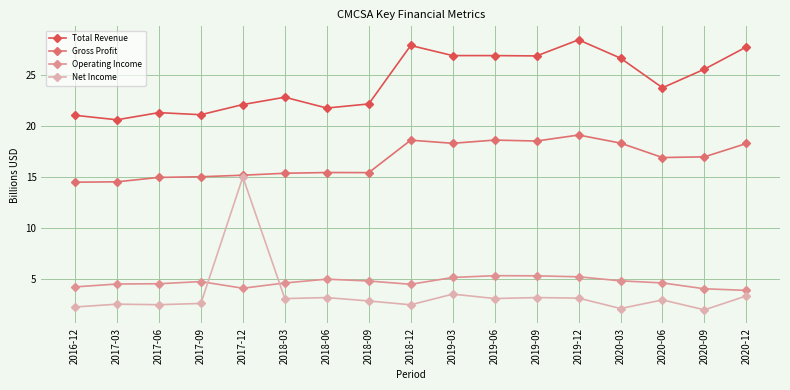

True or false: Net Income has more than 2 points higher than both neighbors.

True